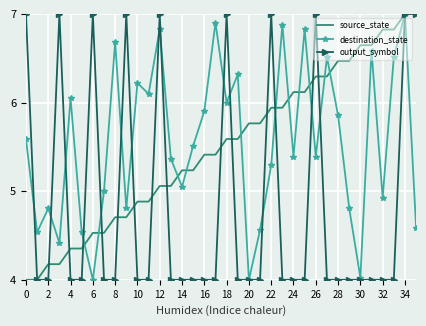

What is the highest value of the source_state series?

7.0